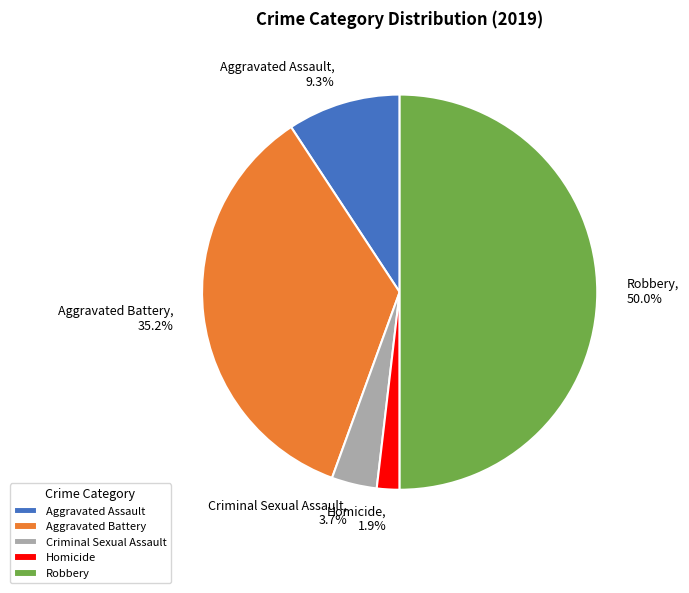

Which slice is the largest?

Robbery